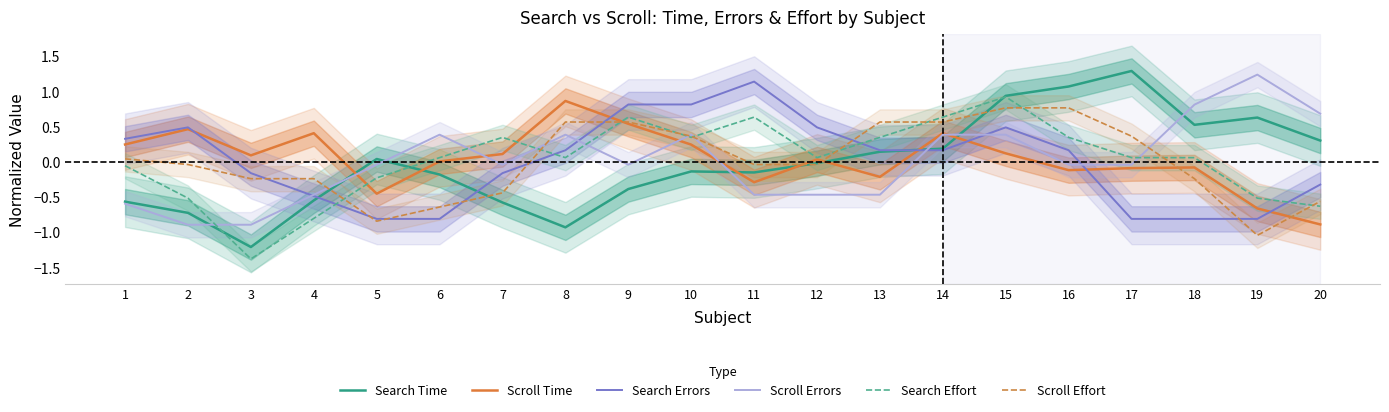

What is the sum of the Scroll Errors values at 8 and 18?

1.2